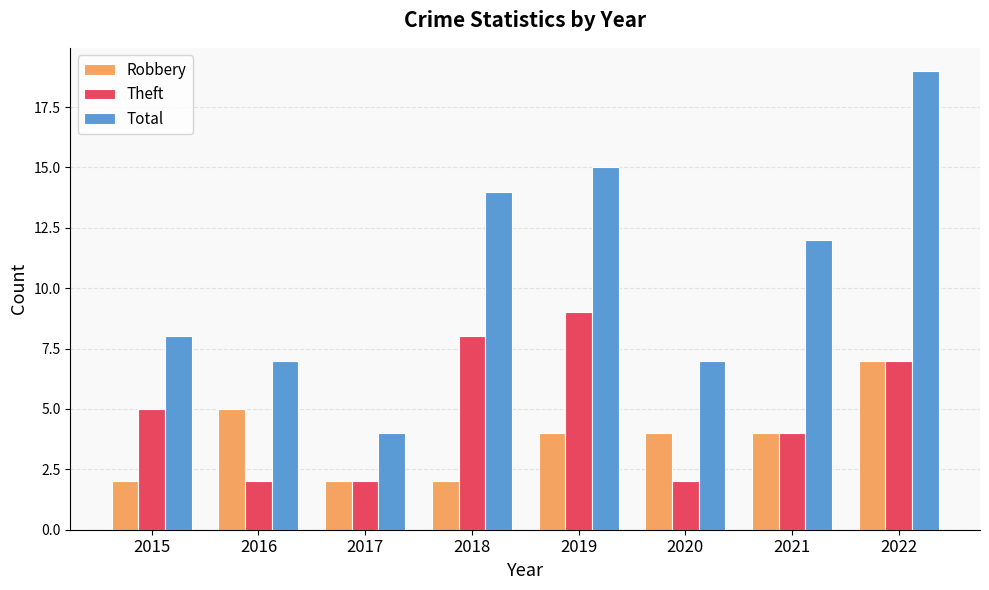

How many groups of bars are there?

8